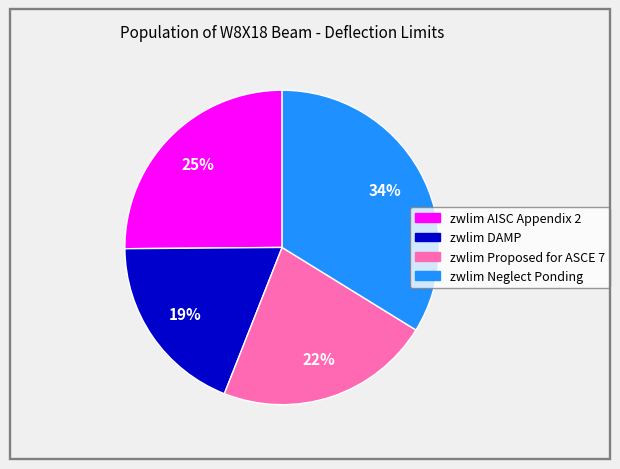

Is it true that zwlim AISC Appendix 2 is 18% of the pie?

False